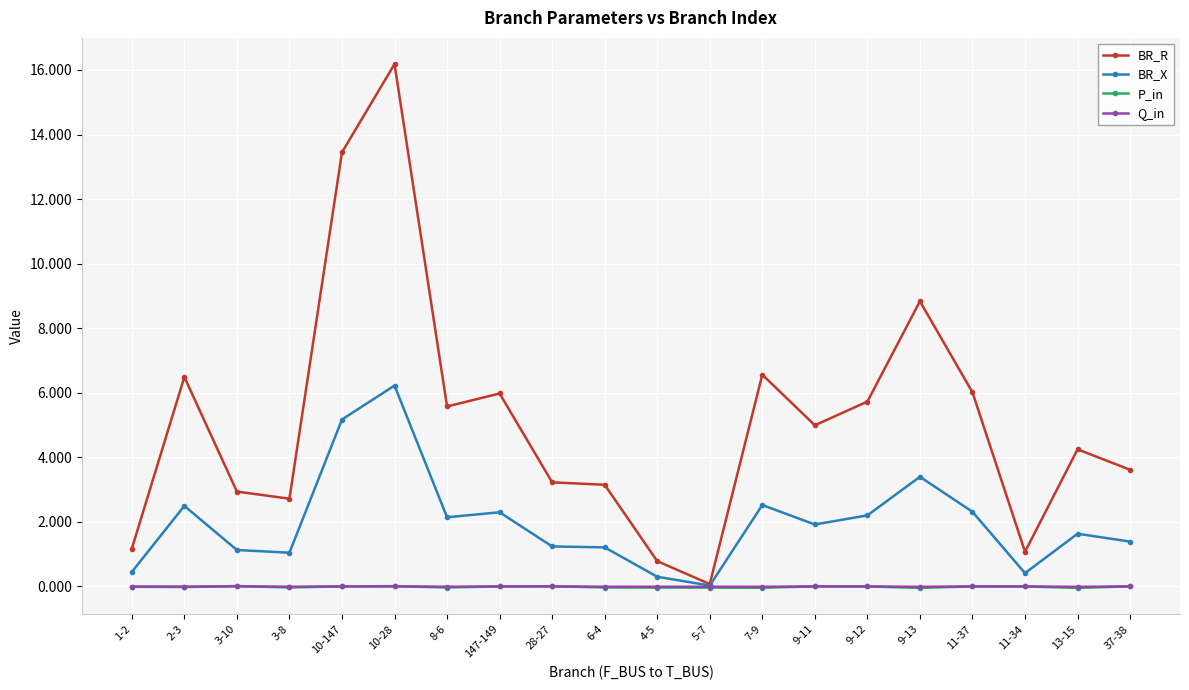

Count the number of data series in this chart.

4